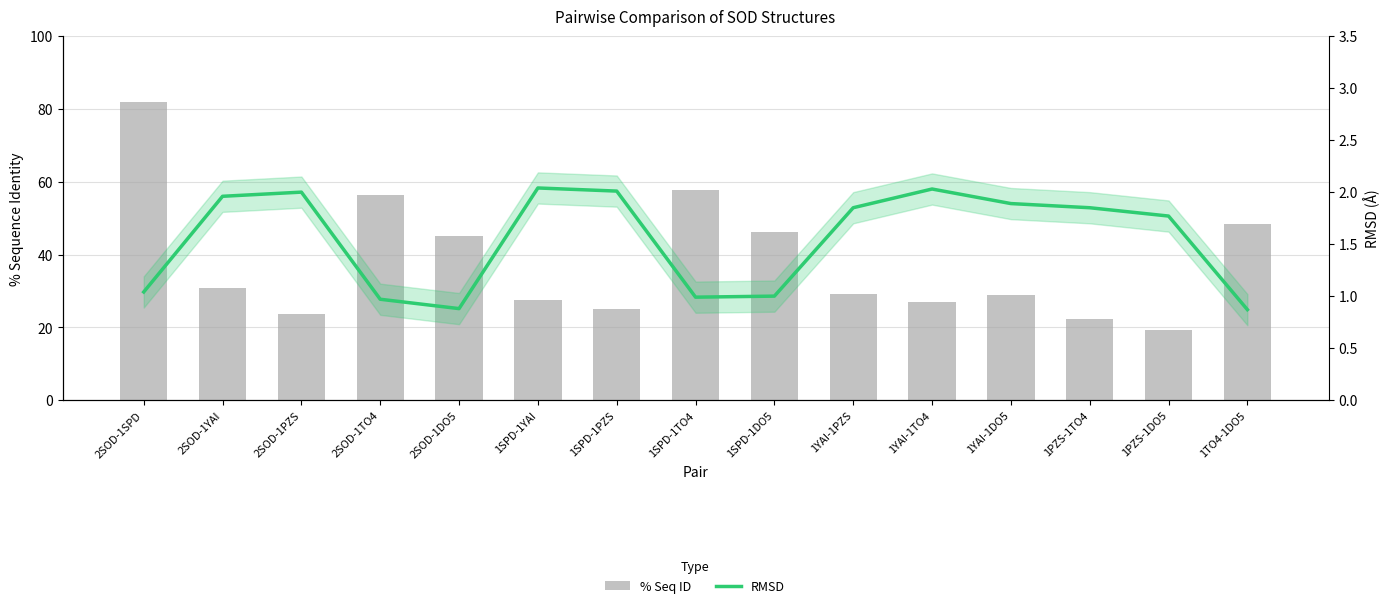

What are all the series names shown in the legend?

% Seq ID, RMSD